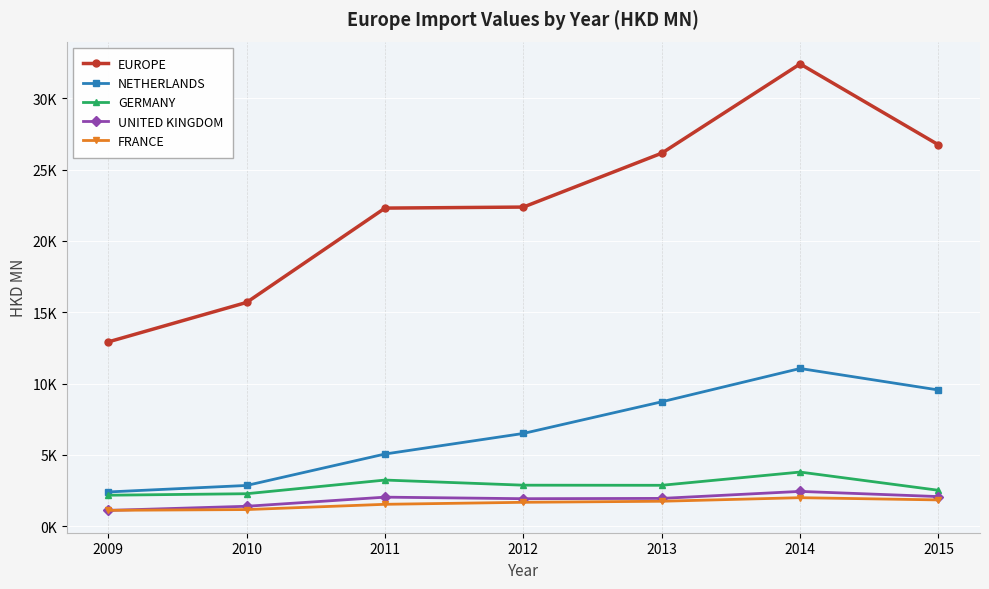

True or false: UNITED KINGDOM has a value of 3372.6 at 2014.

False